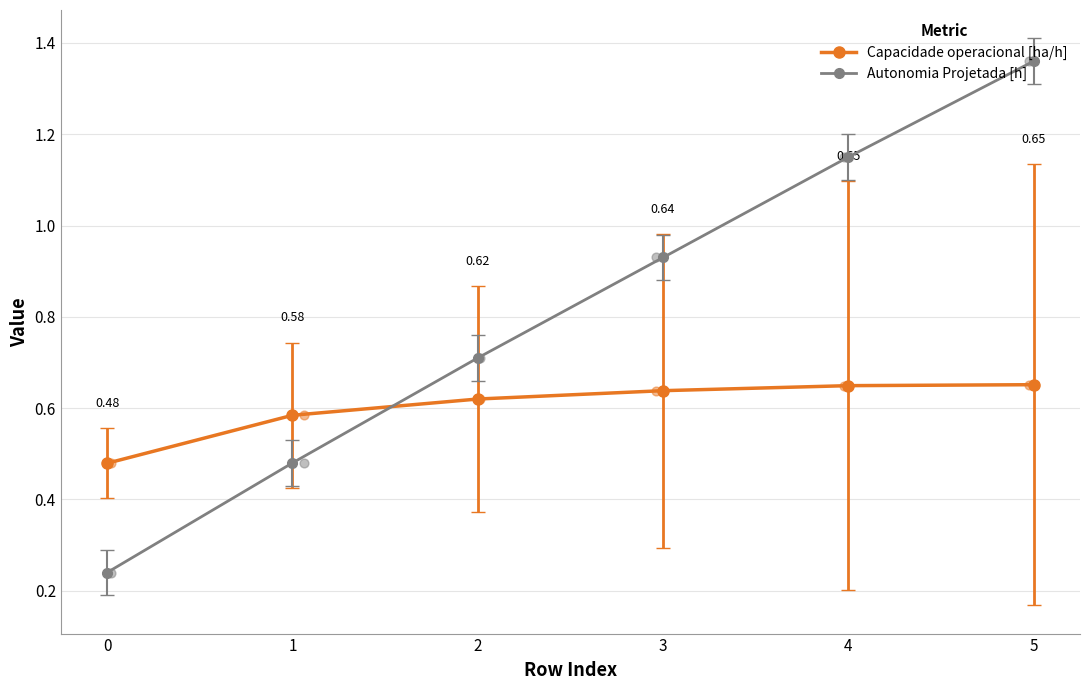

Which series has the largest total across all categories?

Autonomia Projetada [h]